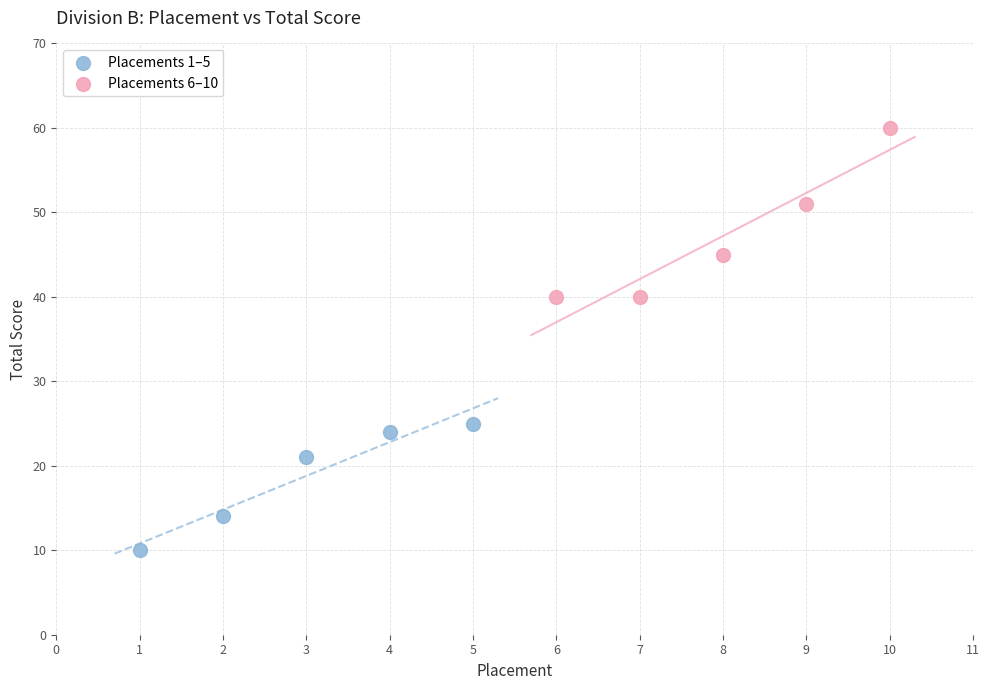

Which series has the largest Y range (max minus min)?

Placements 6–10